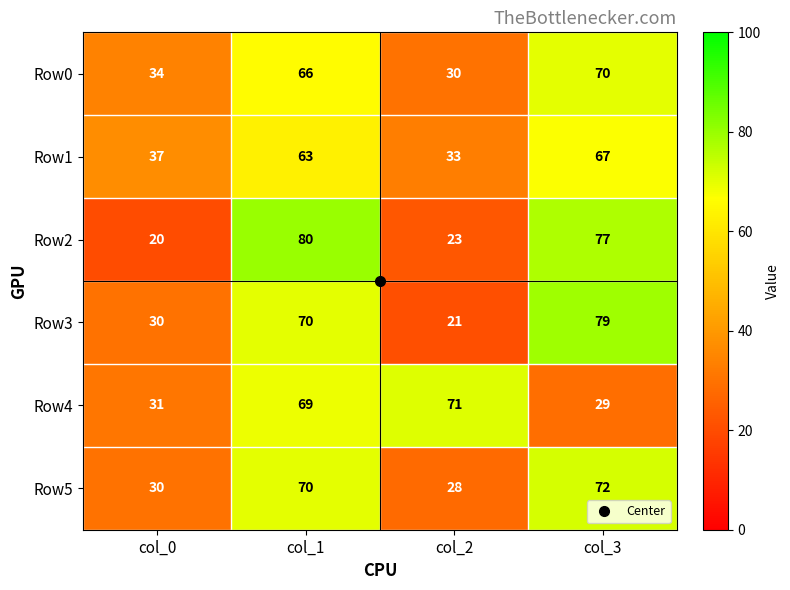

Is it true that Row5 equals 33 at col_1?

False